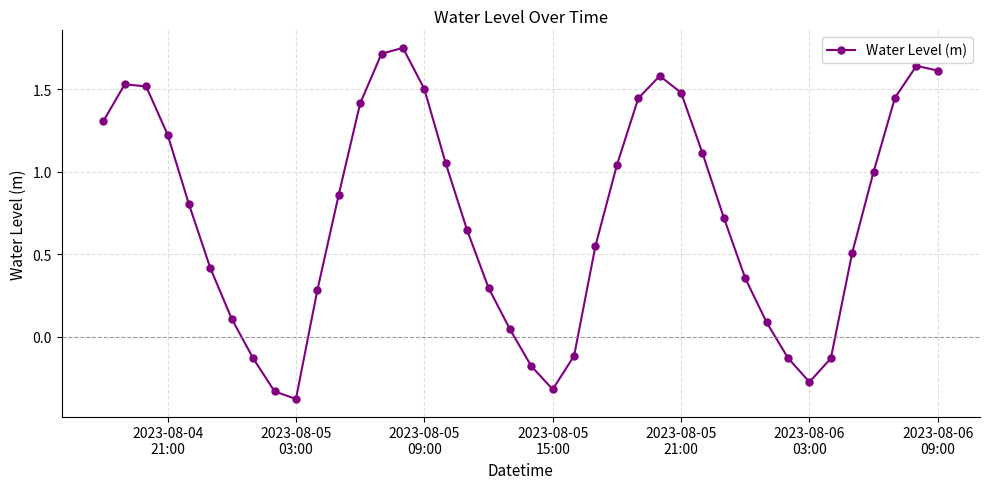

Count the number of categories in the chart.

40